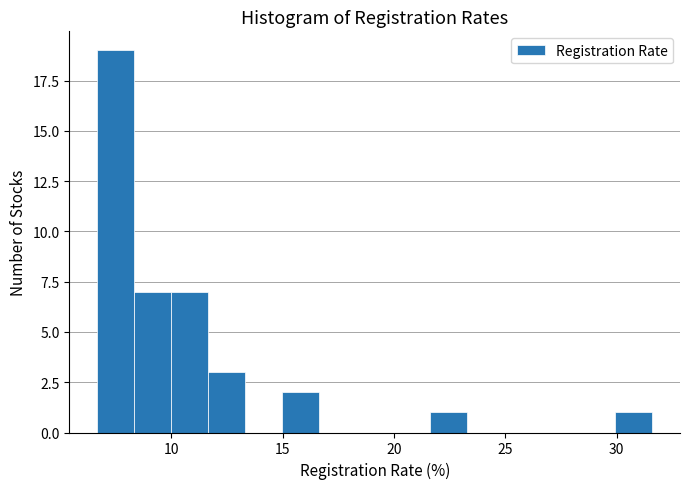

Read against the x-axis, roughly where is the centre of the tallest bar?

7.5